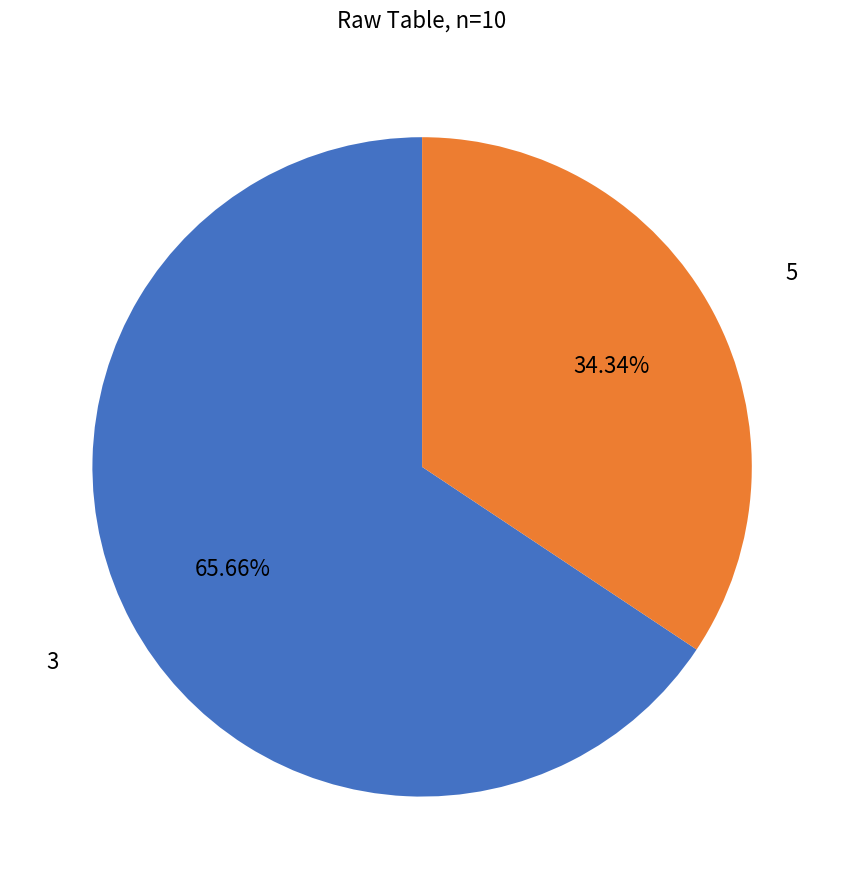

Is there any slice that represents more than half of the pie?

Yes